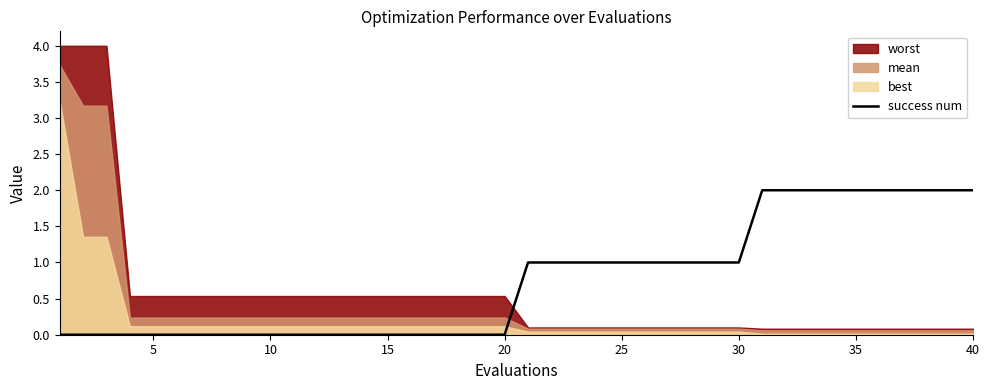

True or false: success num has a value of 3 at 35.

False